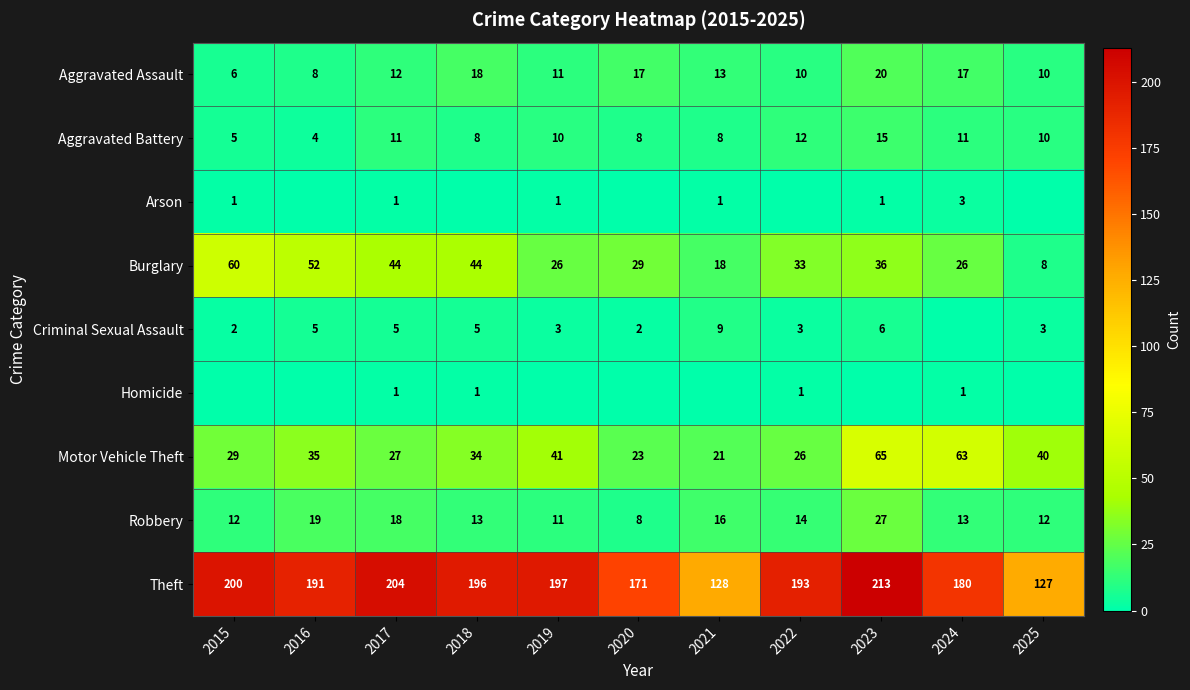

What is the difference between the maximum and minimum values in the Theft series?

86